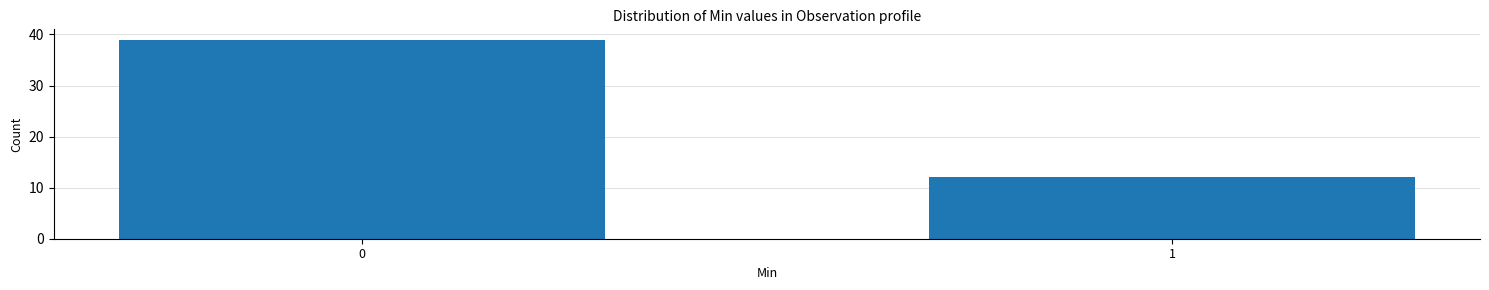

Reading left to right, transcribe all the data shown in this chart.

39	12